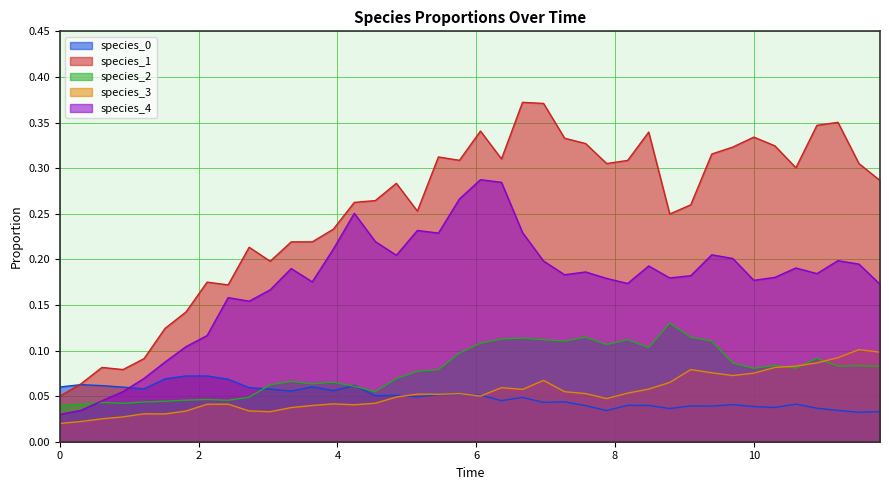

True or false: species_3 and species_1 intersect in this chart.

False